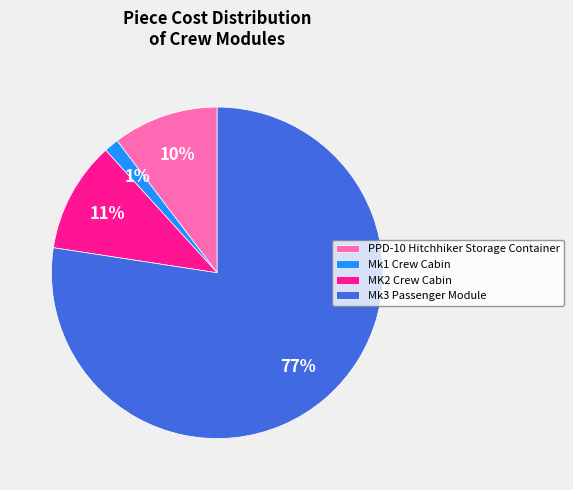

To the nearest percent, what is the average slice percentage?

25%